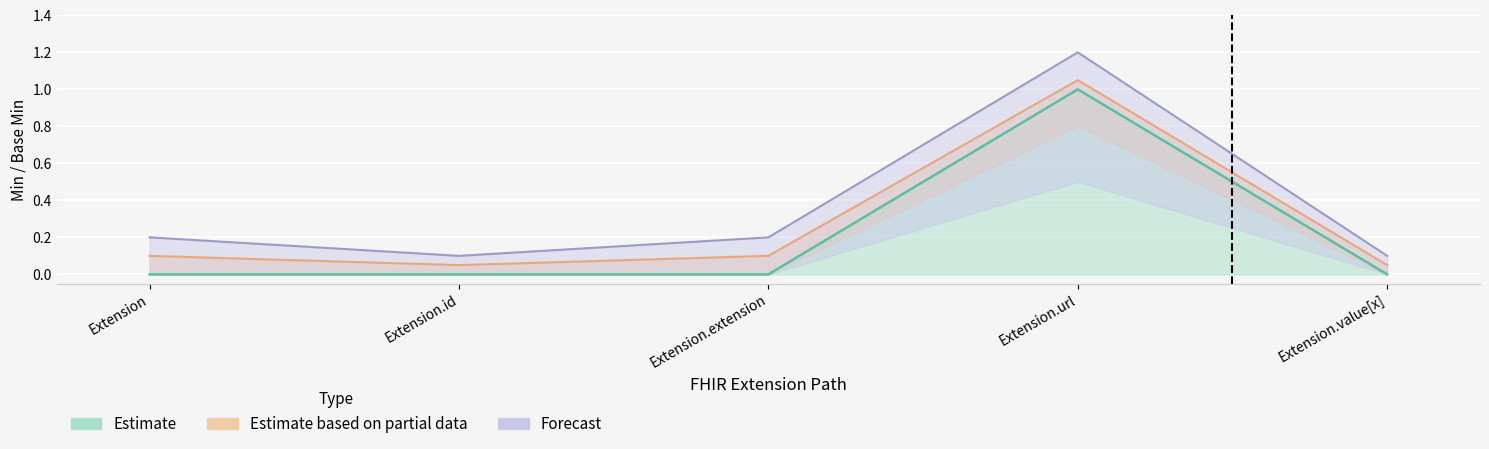

What is the difference between the maximum and minimum values in the Base Min series?

1.0